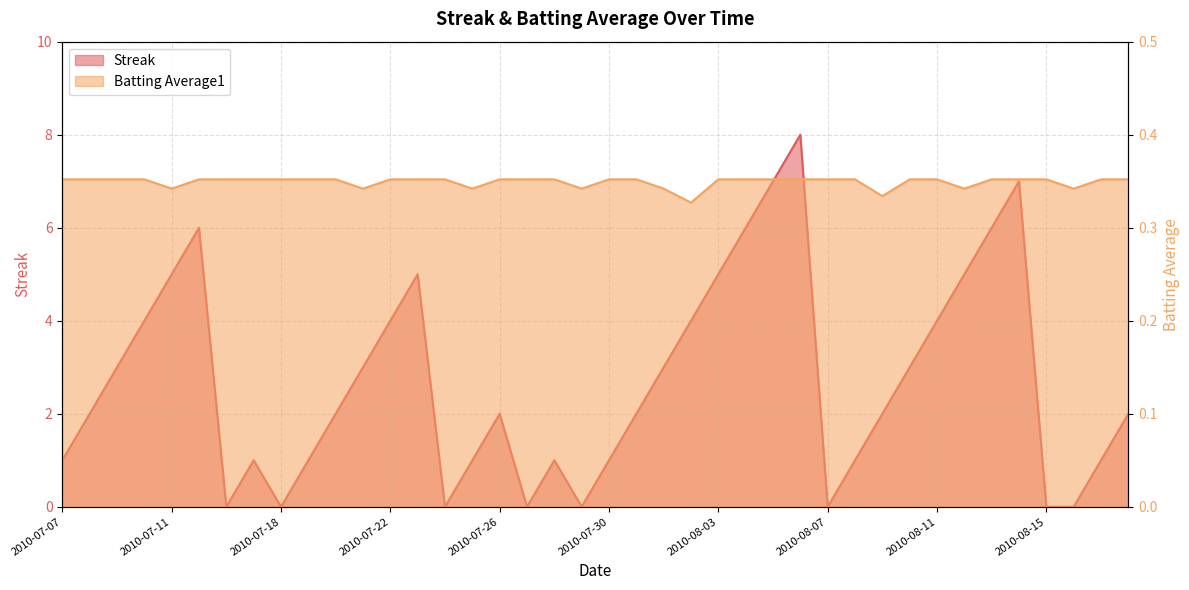

The Batting Average1 series shows 0.5 at 2010-08-07. True or false?

False